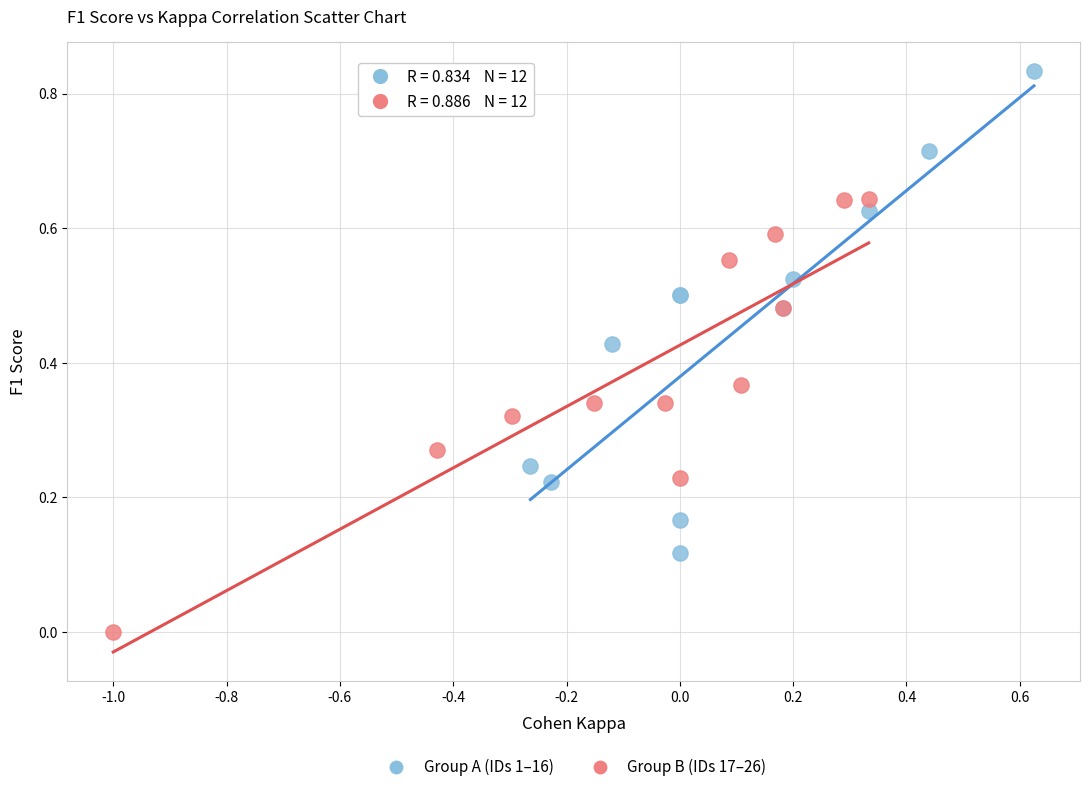

Which series reaches the maximum Y coordinate?

Group A (IDs 1–16)